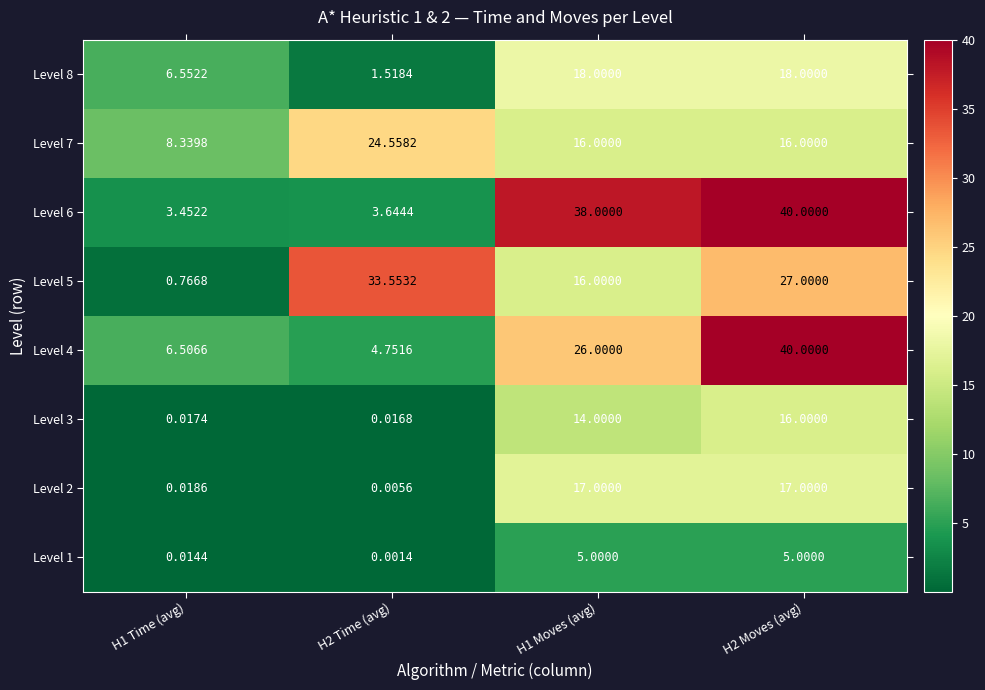

Which series has the largest total across all categories?

Level 6